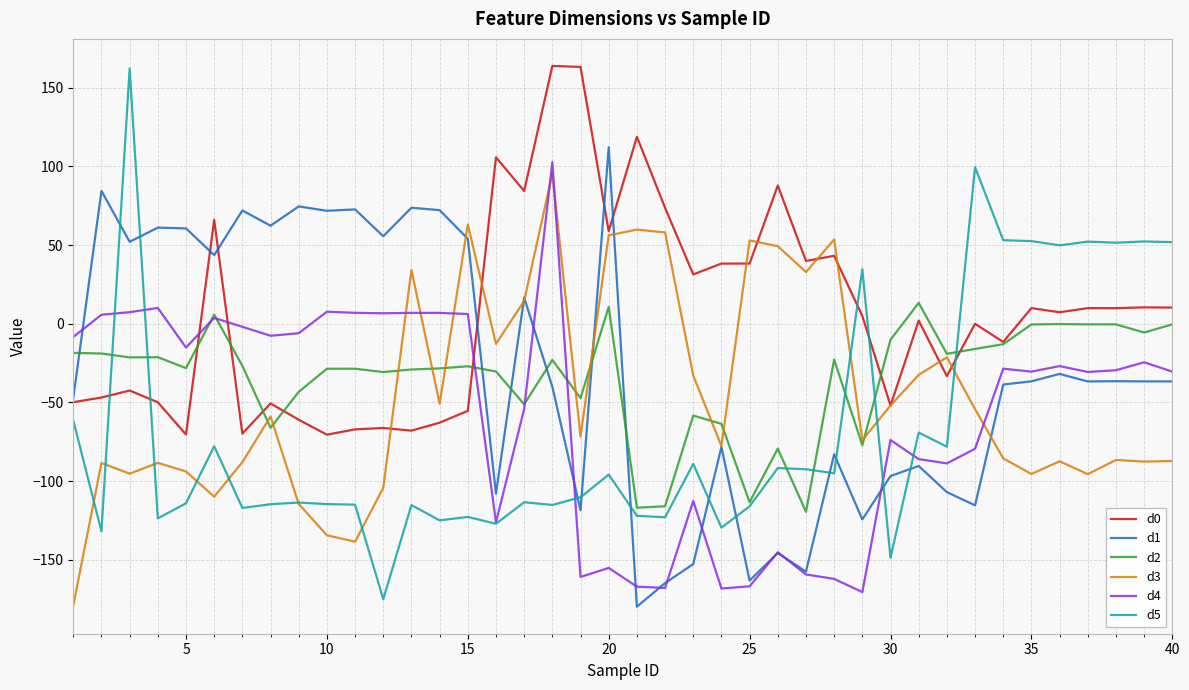

What is the highest value of the d4 series?

102.7